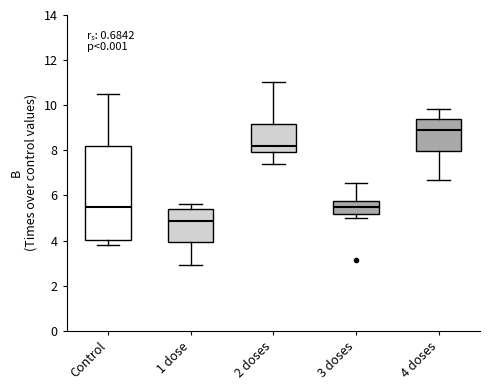

Which box's median line is the lowest?

1 dose